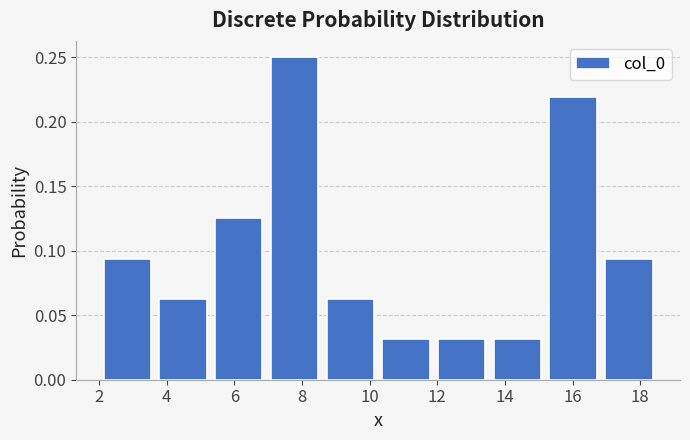

How tall is the bar that spans 10.2 to 11.8 on the x-axis? Neither the bar edges nor the heights are printed on the chart, so give them approximately, as read against the axes.

0.030